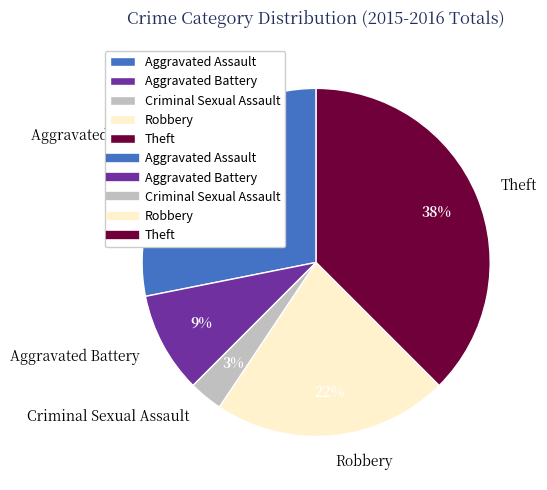

Is Aggravated Battery the majority of the pie?

No